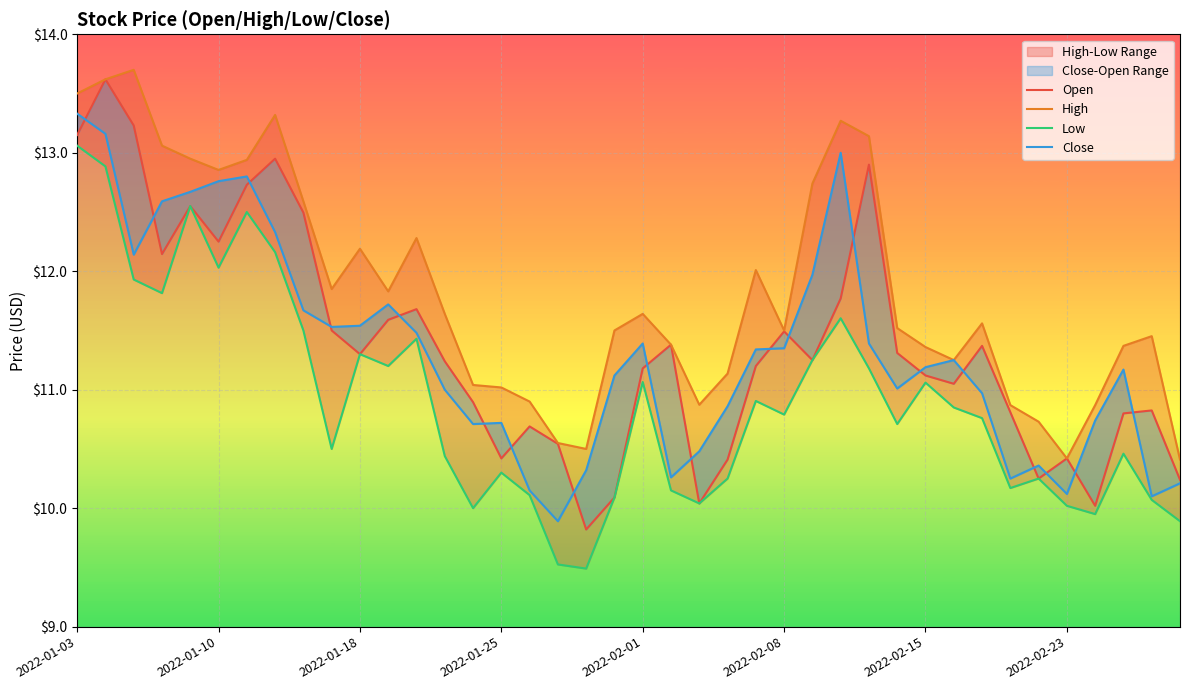

True or false: Close has more than 0 points higher than both neighbors.

True